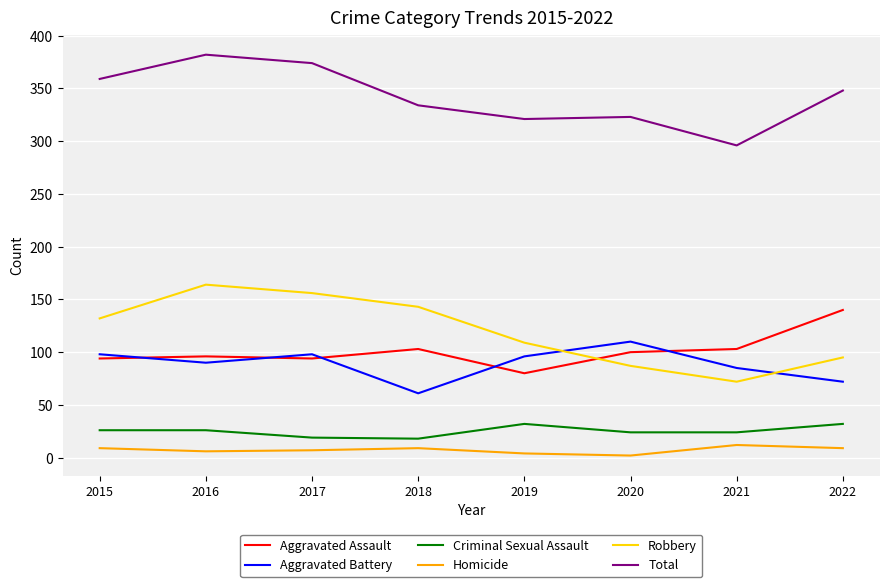

Rank the series by their maximum value, from highest to lowest.

Total, Robbery, Aggravated Assault, Aggravated Battery, Criminal Sexual Assault, Homicide